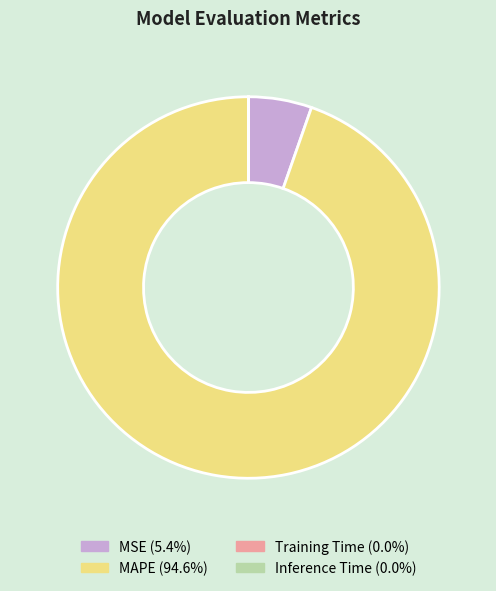

What is the largest slice in the pie chart?

MAPE